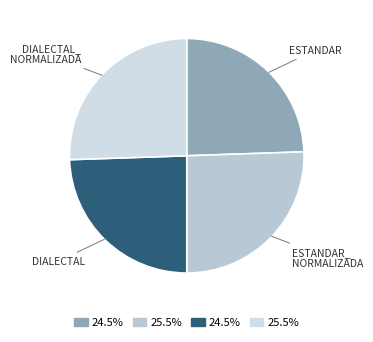

To the nearest percent, what is the difference between the largest and smallest slice percentages?

1%